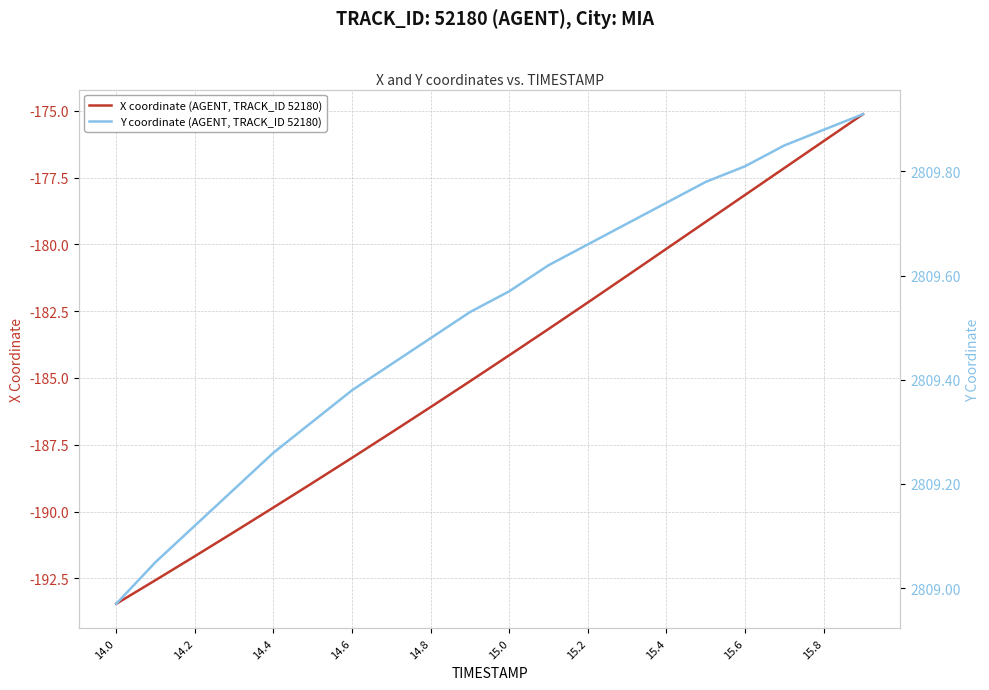

What is the minimum value for X coordinate (AGENT, TRACK_ID 52180)?

-193.5